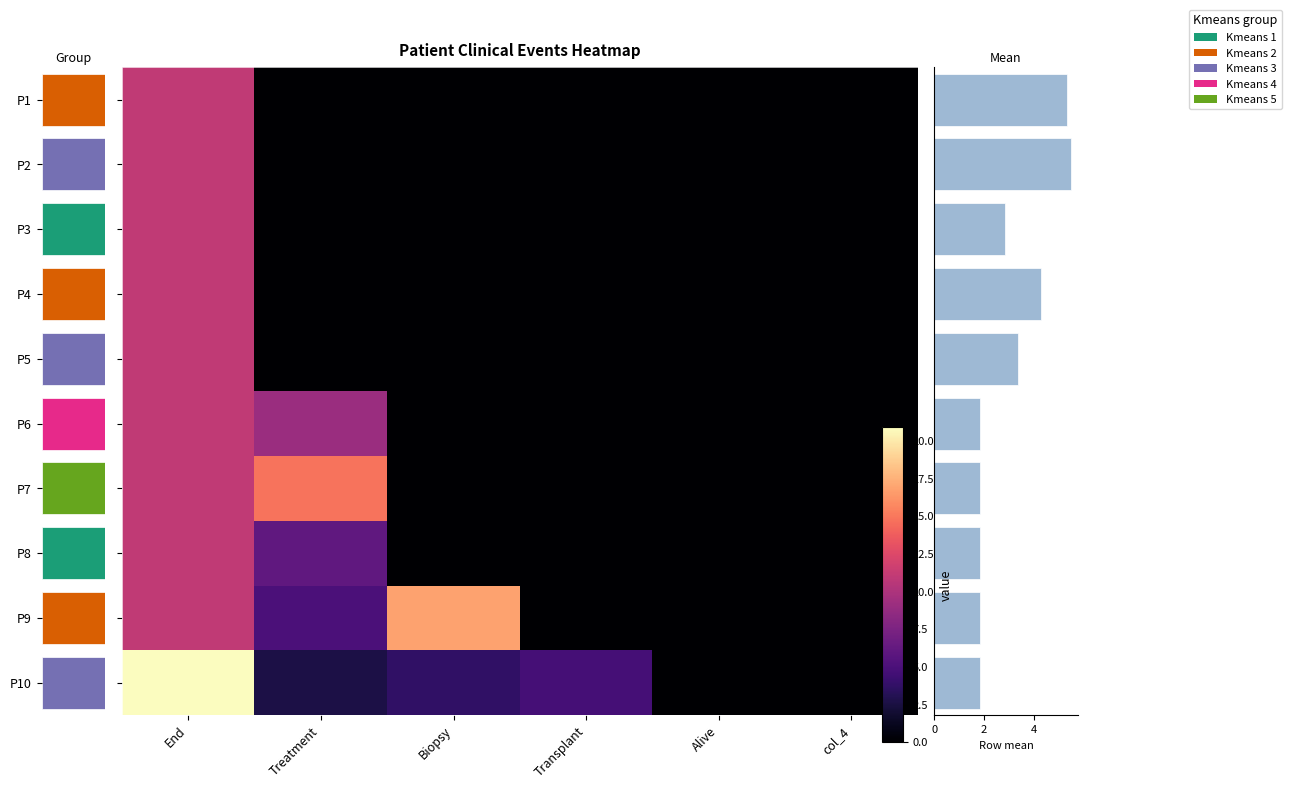

What is the sum of all P4 values?

25.8